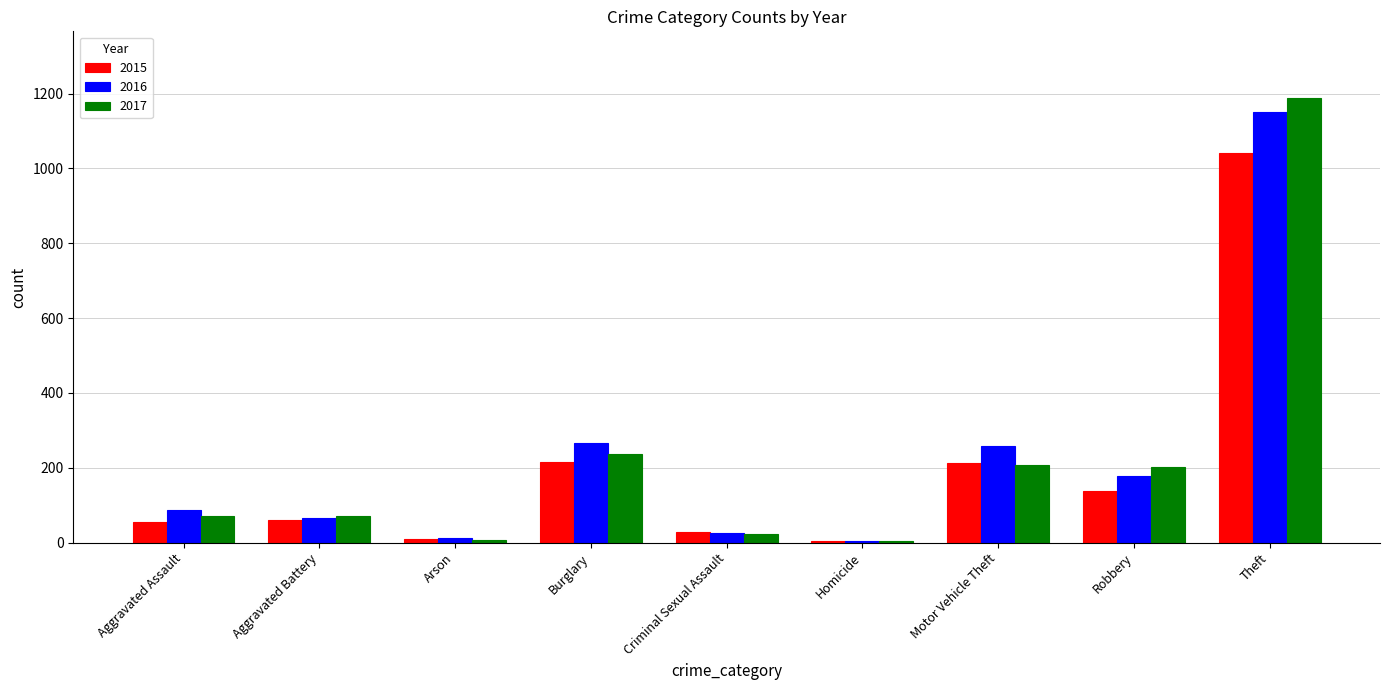

Read the 2015 value at Criminal Sexual Assault.

29